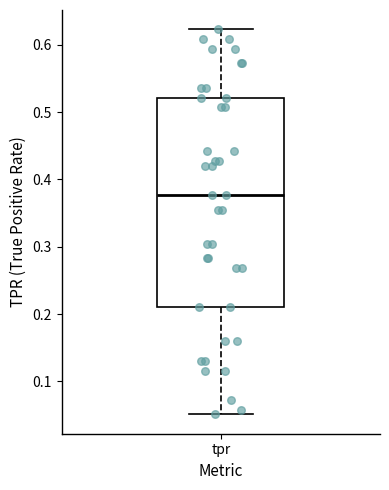

Transcribe this box plot: give where the median line is, the range the box spans, and where the two whiskers end, as read against the y-axis. The values are not printed on the chart, so give them approximately, as read against the axis.

median 0.38, box 0.21 to 0.52, whiskers 0.05 to 0.62